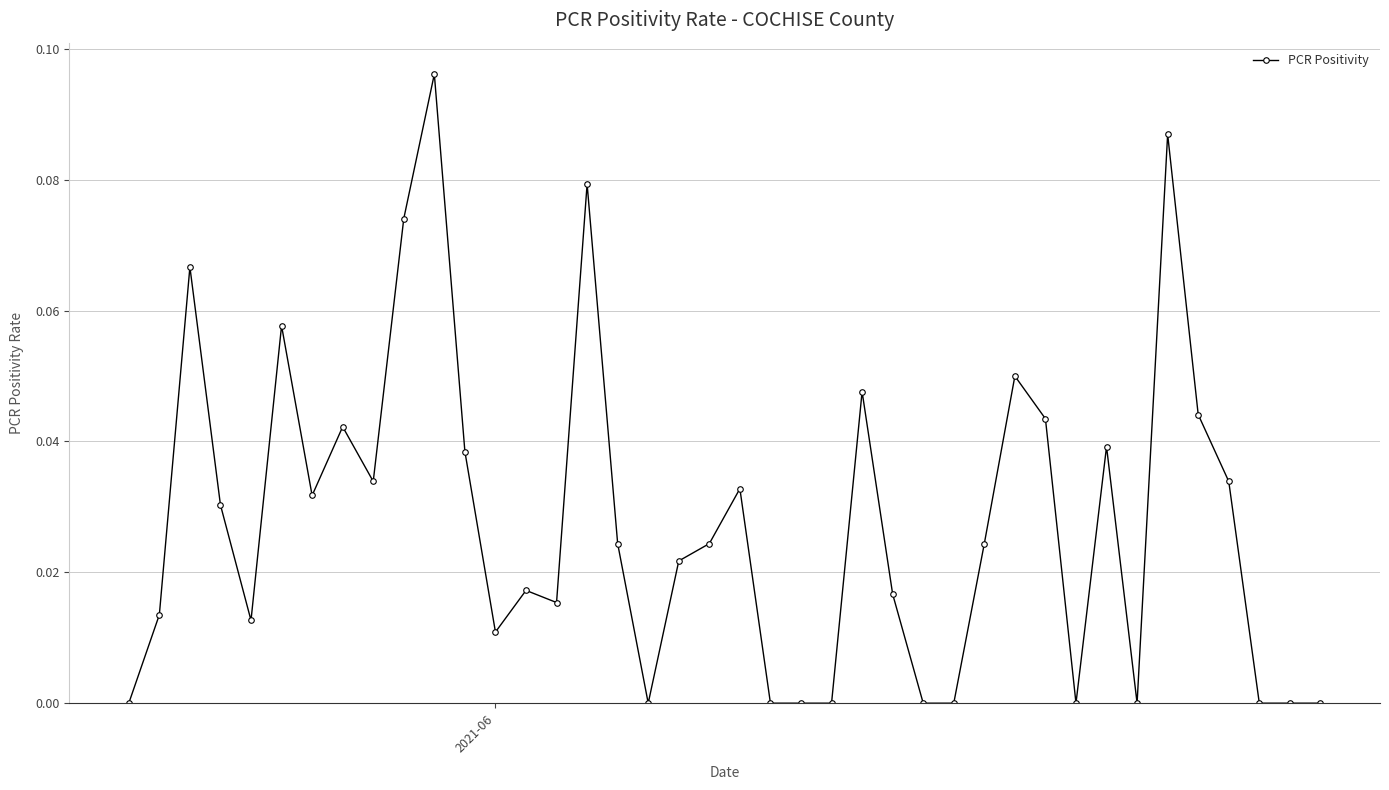

What is the sum of all values?

1.1